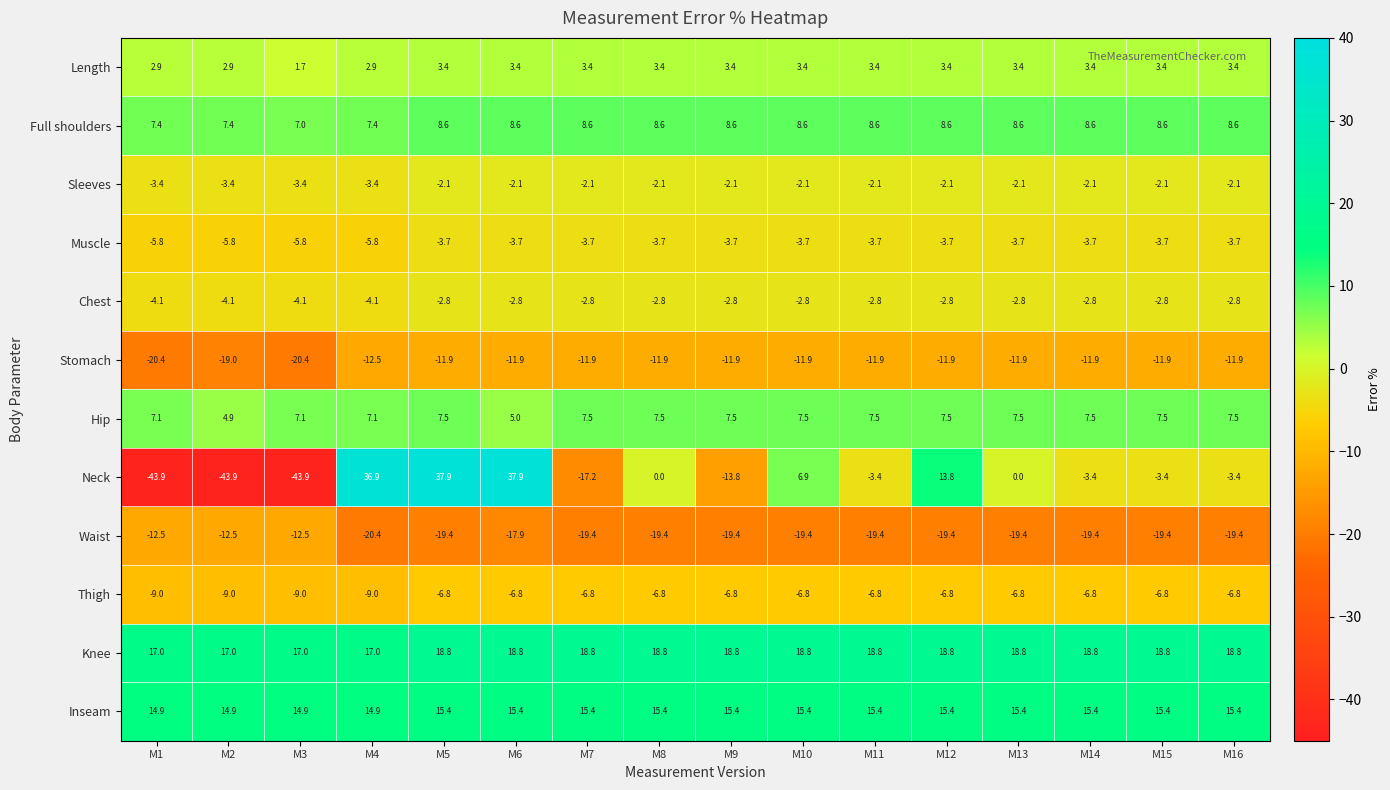

At how many categories does at least one series exceed 4?

16